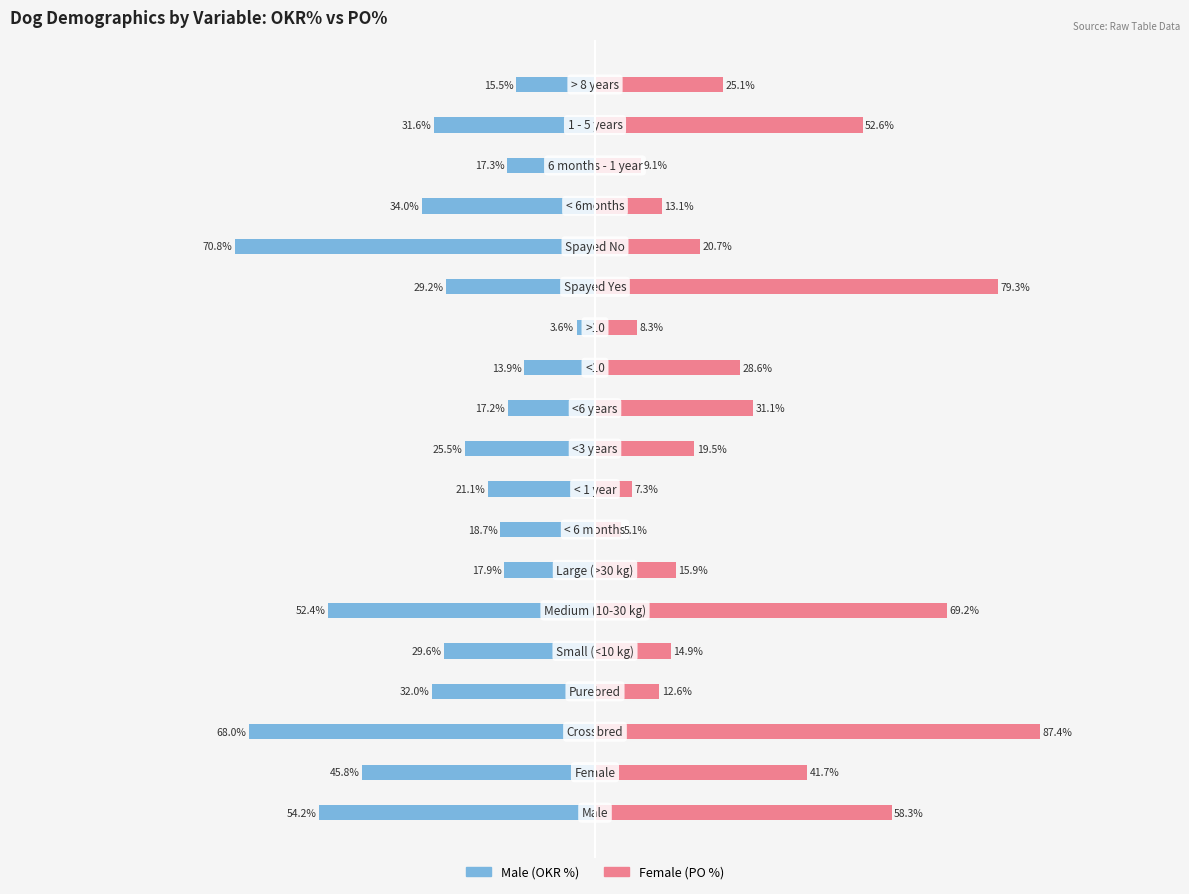

What is the difference between the second highest and second lowest values in the Female series?

72.0